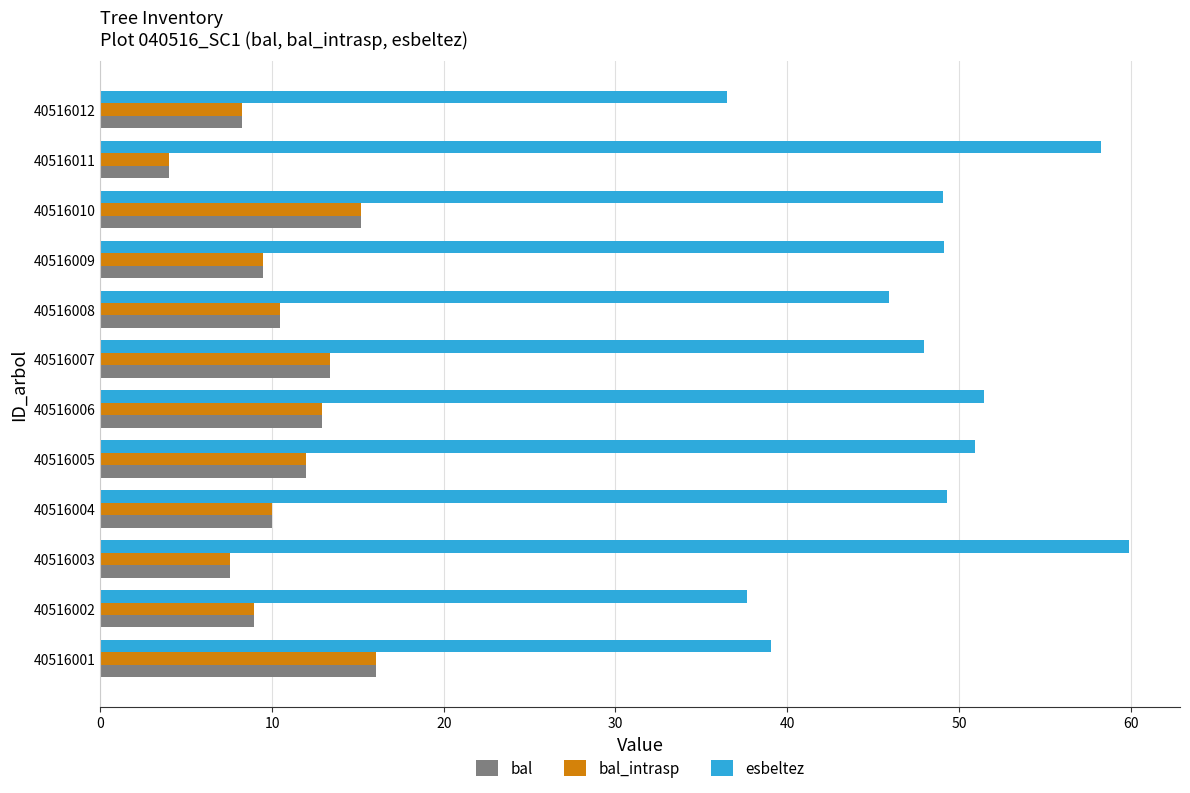

Between 40516003 and 40516004, which series saw the biggest shift?

esbeltez